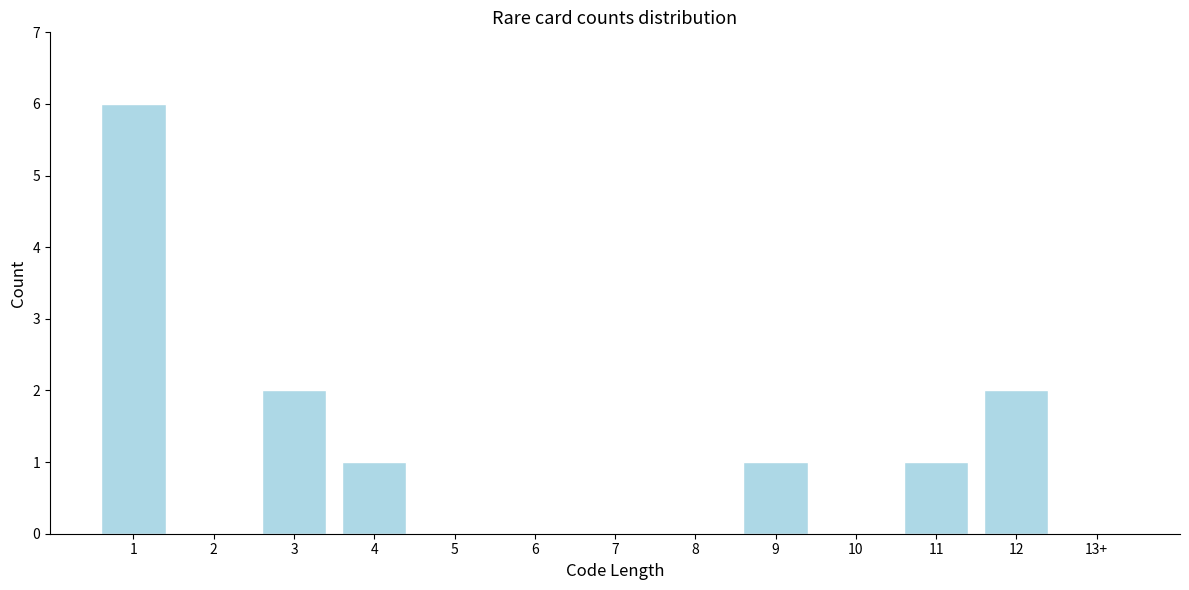

Reading left to right, extract all data points from this chart.

1=6	2=0	3=2	4=1	5=0	6=0	7=0	8=0	9=1	10=0	11=1	12=2	13+=0